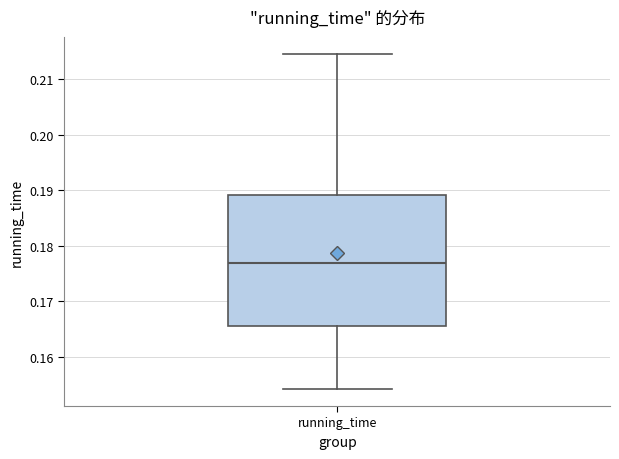

Transcribe this box plot: give where the median line is, the range the box spans, and where the two whiskers end, as read against the y-axis. The values are not printed on the chart, so give them approximately, as read against the axis.

median 0.177, box 0.166 to 0.189, whiskers 0.154 to 0.215